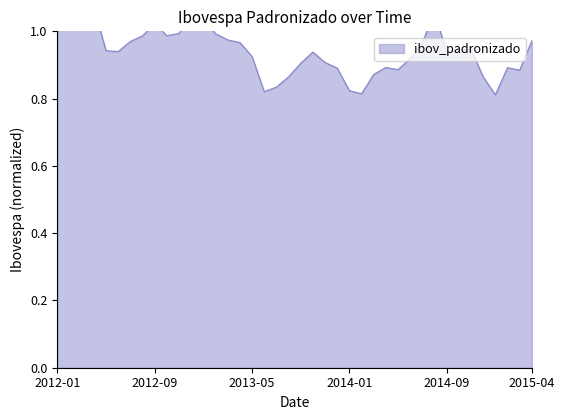

What is the sum of the values at 2013-10 and 2014-04?

1.8